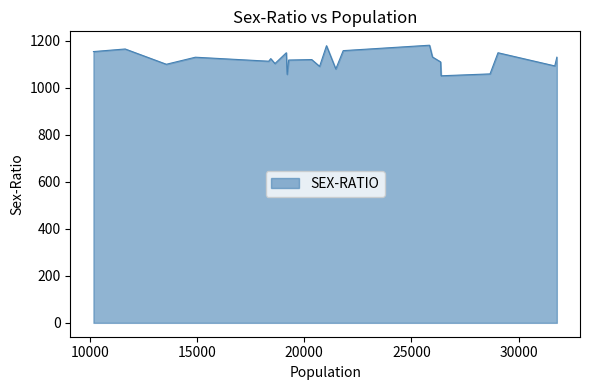

What is the ratio of the value at 14922 to the value at 20716?

1.0